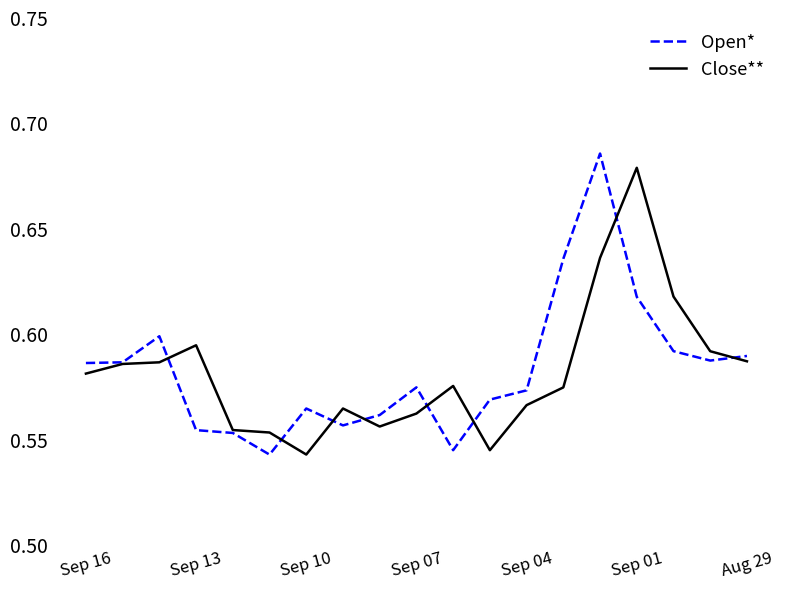

How many lines are shown in the chart?

2